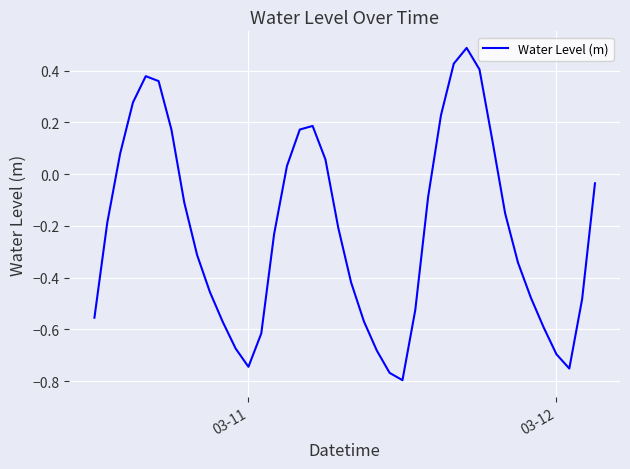

What is the maximum value shown in the chart?

0.5